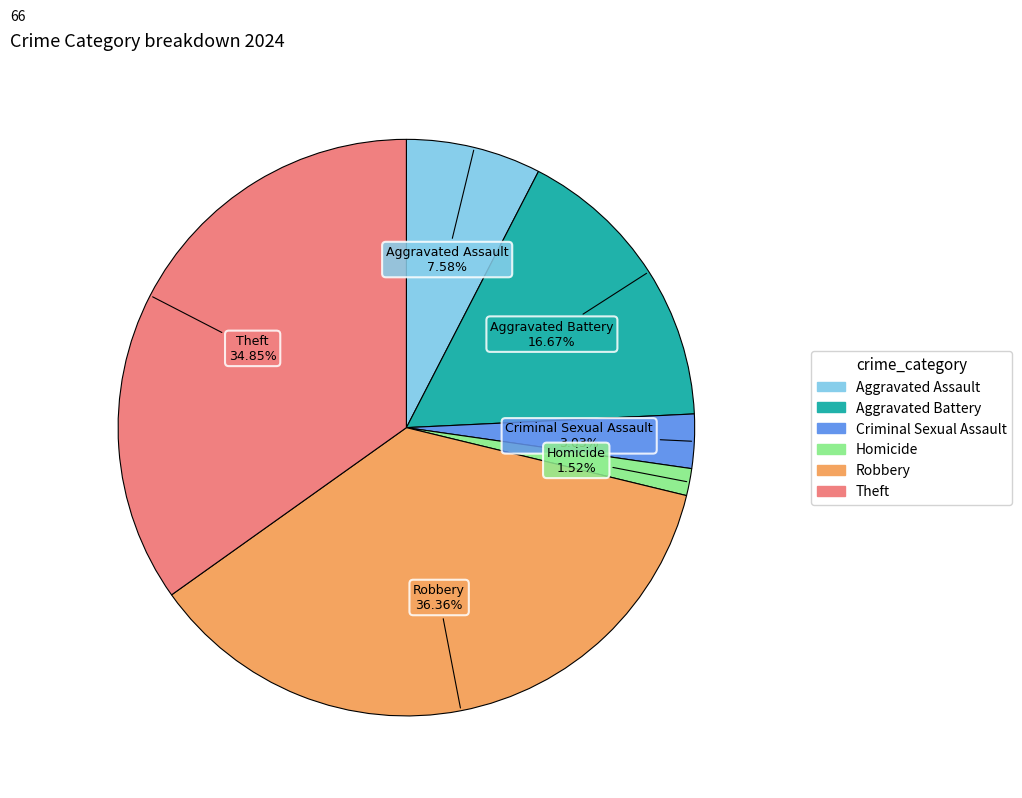

Is there a majority slice in this chart?

No